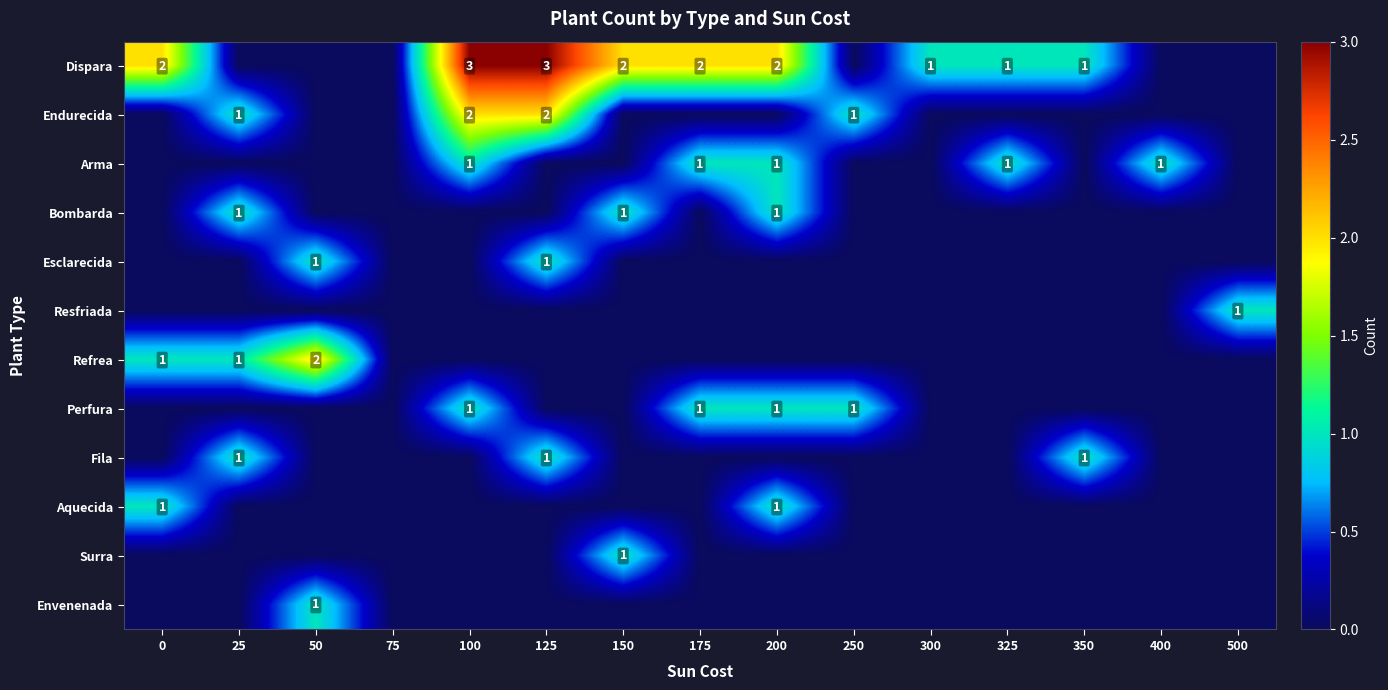

The Dispara series shows 3 at 200. True or false?

False